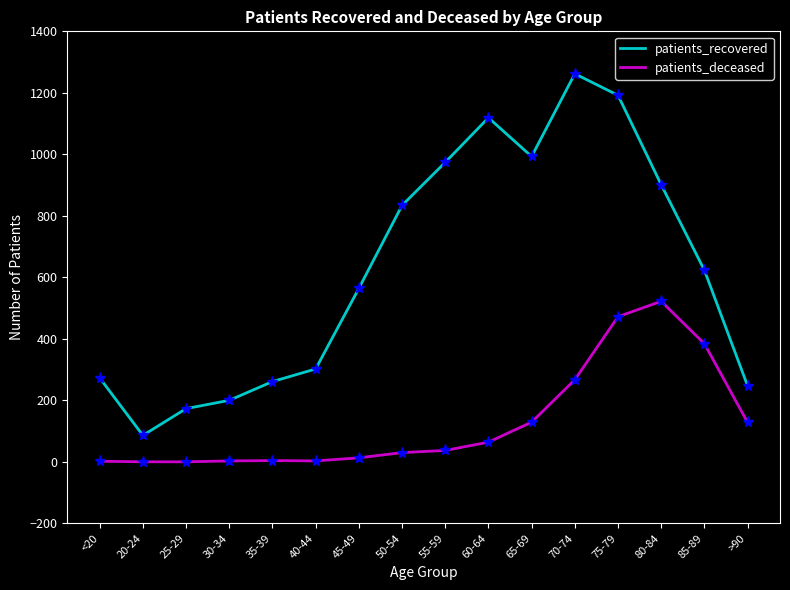

True or false: patients_recovered and patients_deceased cross at least once.

False